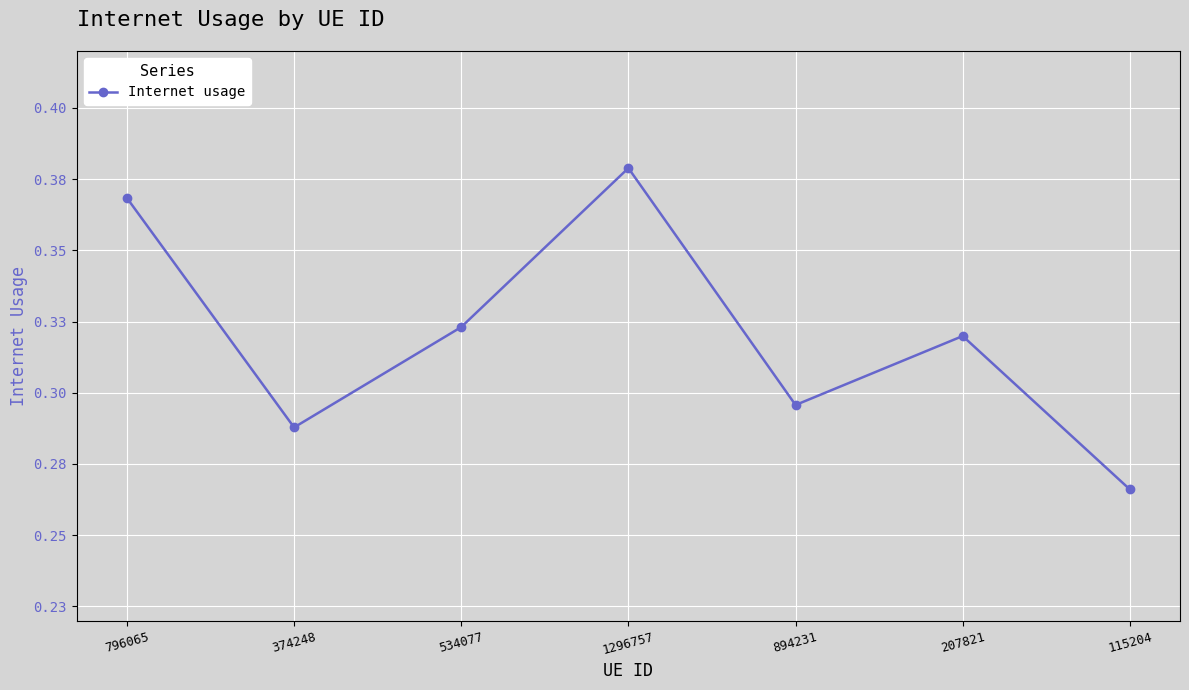

What is the difference between the second highest and minimum values?

0.1